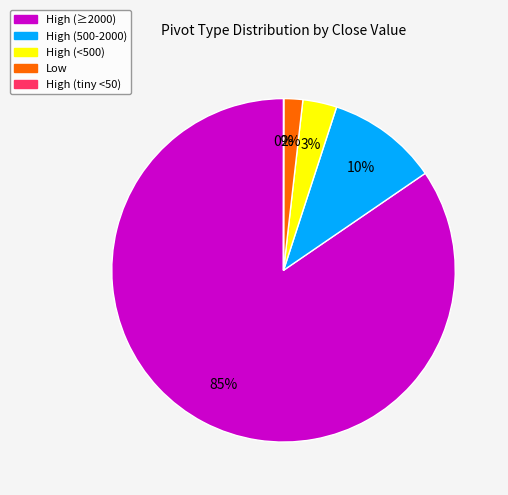

Does any single category account for the majority?

Yes